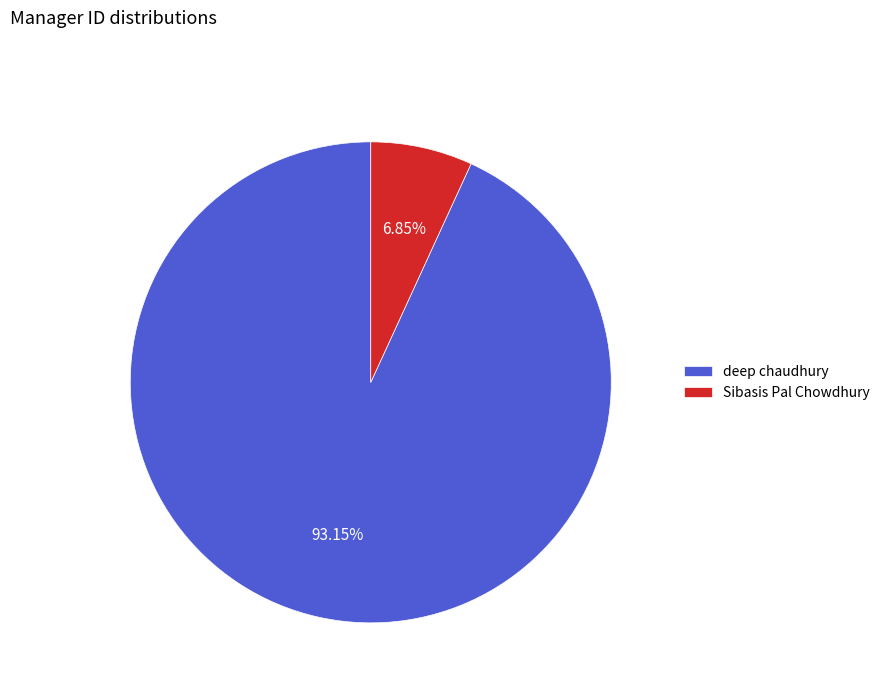

To the nearest percent, what is the combined percentage of deep chaudhury and Sibasis Pal Chowdhury?

100%